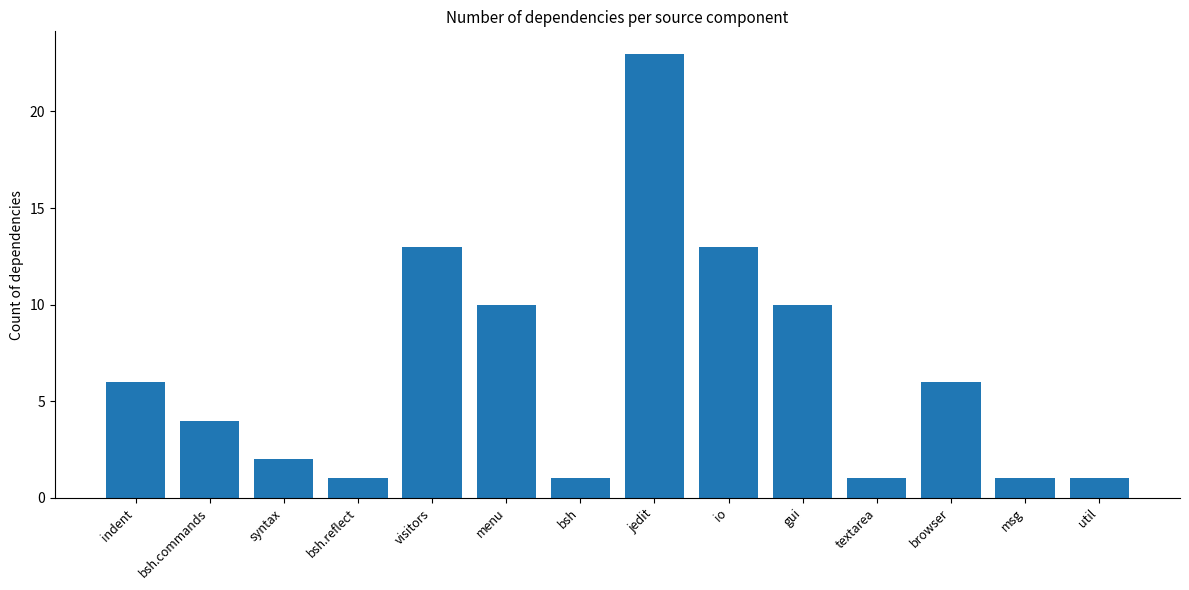

What is the difference between the maximum and minimum values?

22